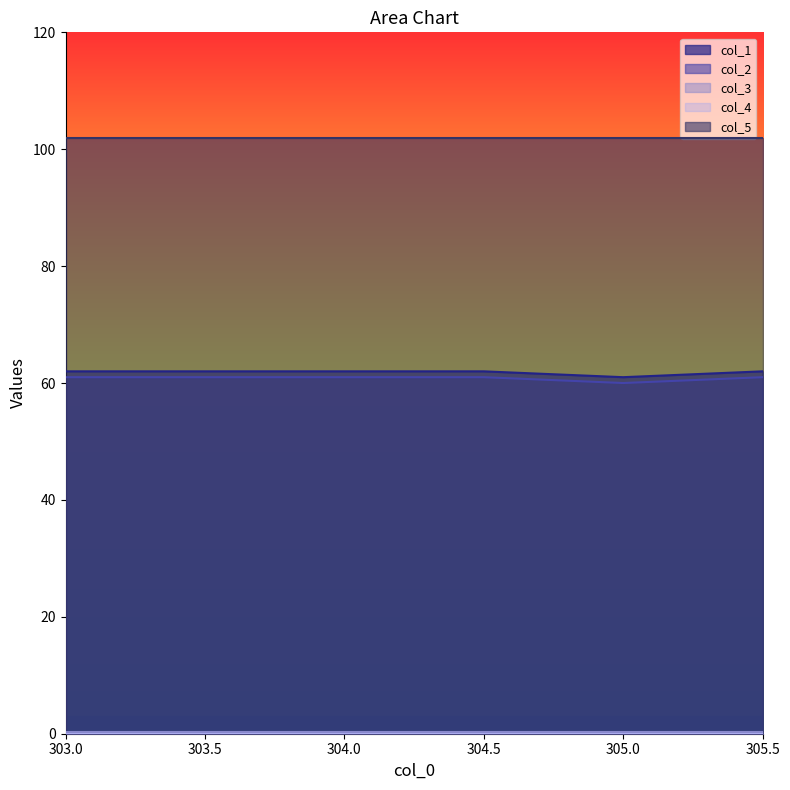

Which series has the largest range (max minus min)?

col_1